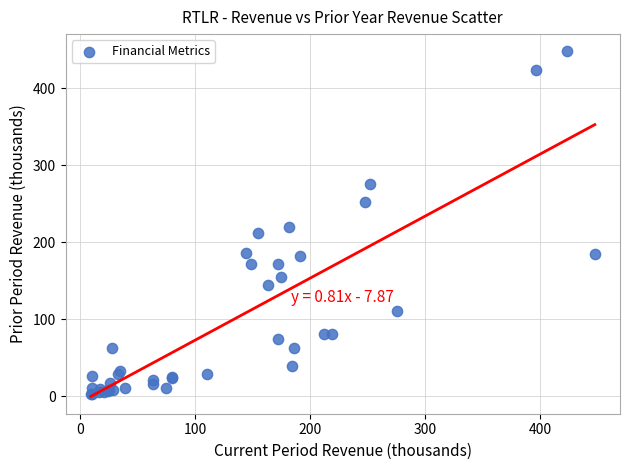

What Y value in the scatter plot is closest to 225?

219.3